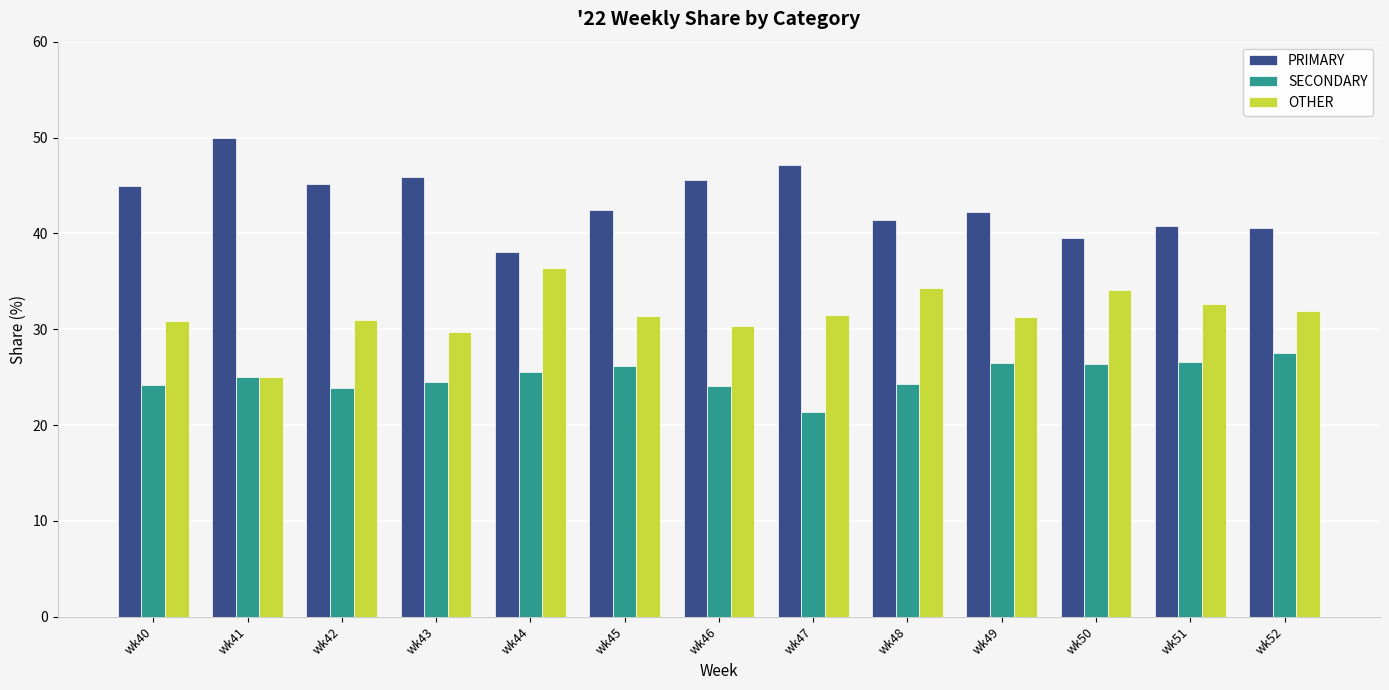

Rank the series by their maximum value, from highest to lowest.

PRIMARY, OTHER, SECONDARY